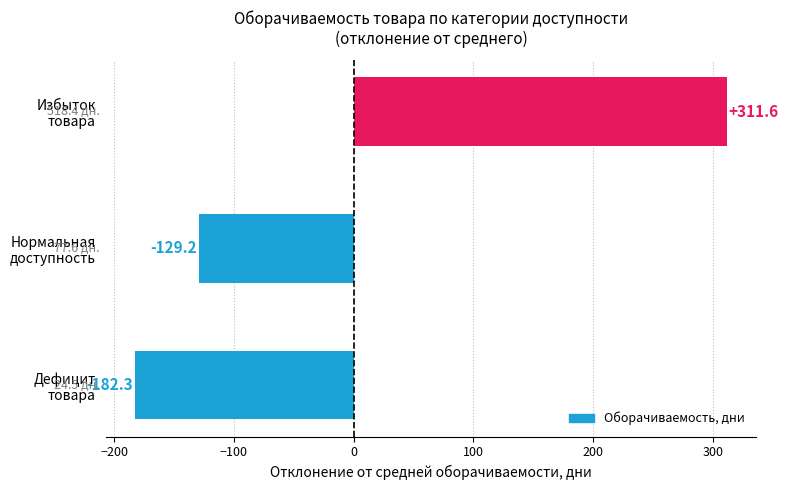

List the labels in order of value, largest first.

Избыток
товара, Нормальная
доступность, Дефицит
товара